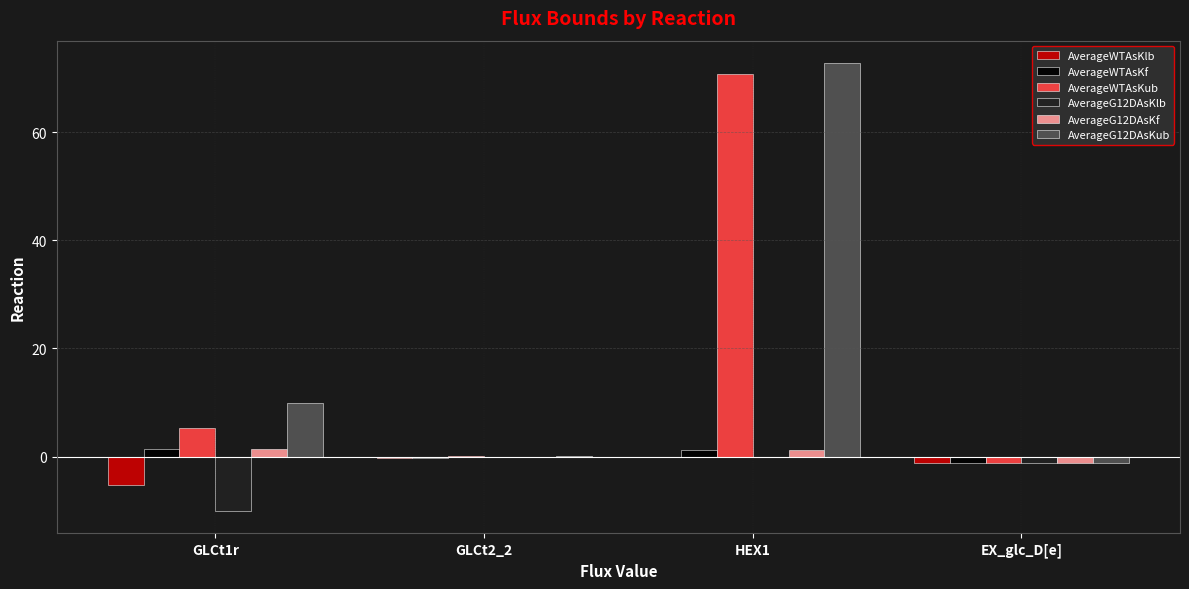

What is the approximate value of AverageWTAsKub at GLCt1r?

5.3